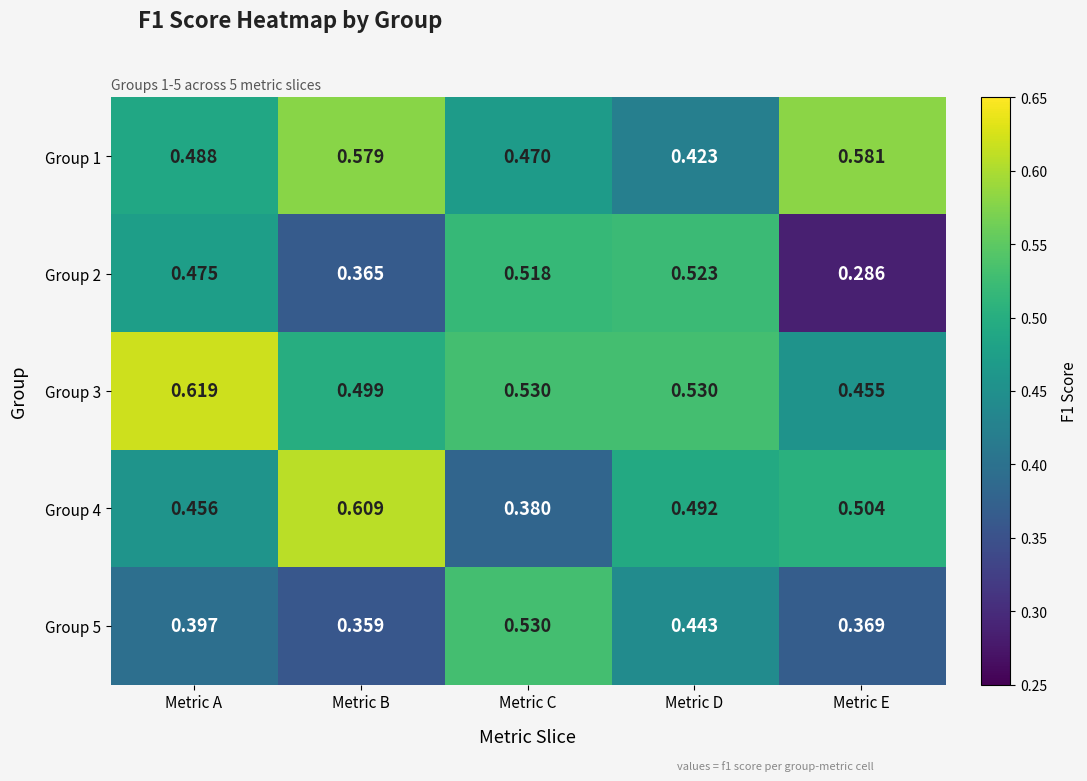

Which series has the largest total across all categories?

Group 3